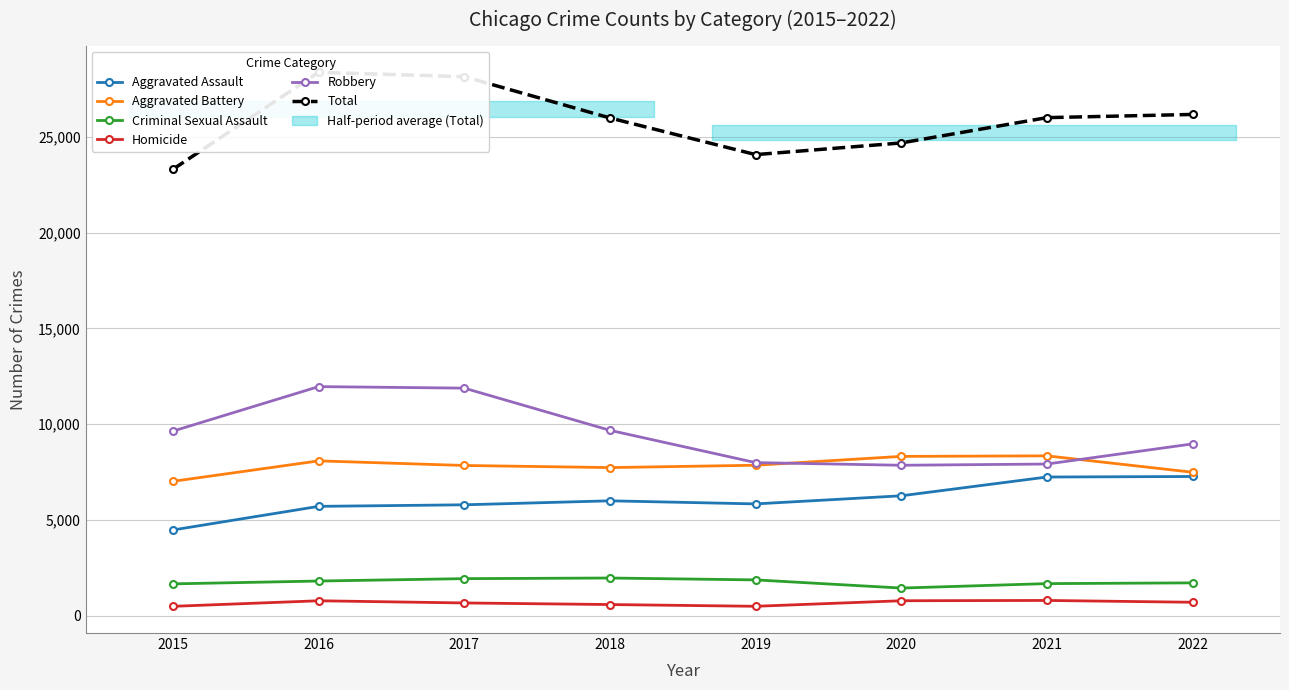

Which series has the largest range (max minus min)?

Total